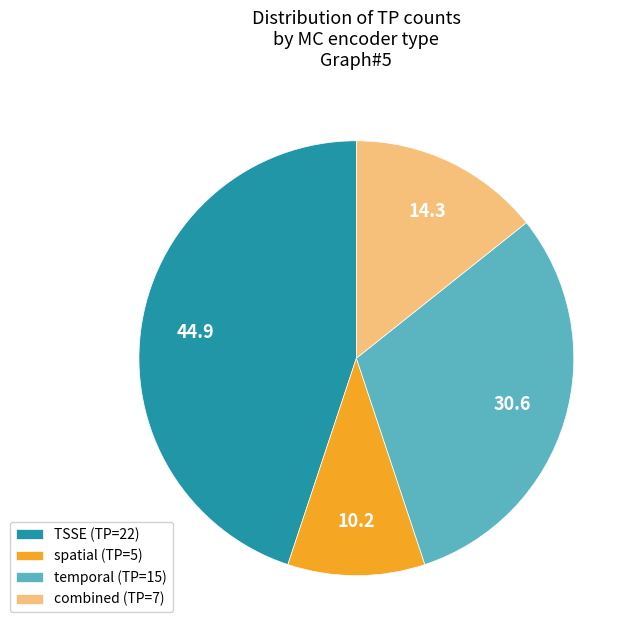

Rank the categories by value from highest to lowest.

TSSE, temporal, combined, spatial